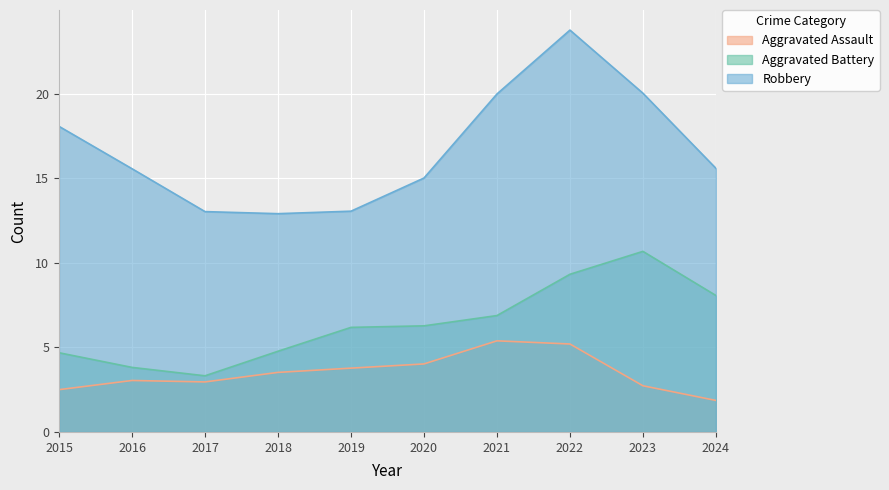

What is the maximum value for Aggravated Battery?

10.7